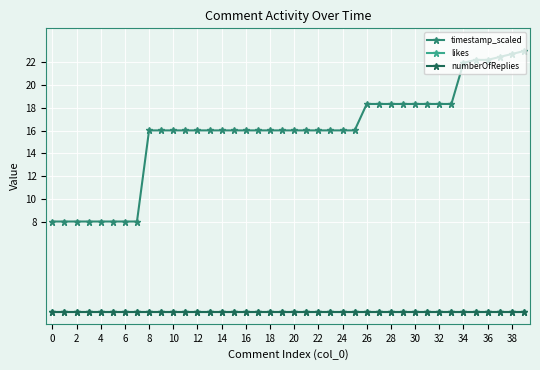

Reading left to right, transcribe all the data shown in this chart.

timestamp_scaled: 8.0	8.0	8.0	8.0	8.0	8.0	8.0	8.0	16.0	16.0	16.0	16.0	16.0	16.0	16.0	16.0	16.0	16.0	16.0	16.0	16.0	16.0	16.0	16.0	16.0	16.0	18.3	18.3	18.3	18.3	18.3	18.3	18.3	18.3	22.0	22.2	22.2	22.5	22.7	23.0
likes: 0.0	0.0	0.0	0.0	0.0	0.0	0.0	0.0	0.0	0.0	0.0	0.0	0.0	0.0	0.0	0.0	0.0	0.0	0.0	0.0	0.0	0.0	0.0	0.0	0.0	0.0	0.0	0.0	0.0	0.0	0.0	0.0	0.0	0.0	0.0	0.0	0.0	0.0	0.0	0.0
numberOfReplies: 0.0	0.0	0.0	0.0	0.0	0.0	0.0	0.0	0.0	0.0	0.0	0.0	0.0	0.0	0.0	0.0	0.0	0.0	0.0	0.0	0.0	0.0	0.0	0.0	0.0	0.0	0.0	0.0	0.0	0.0	0.0	0.0	0.0	0.0	0.0	0.0	0.0	0.0	0.0	0.0